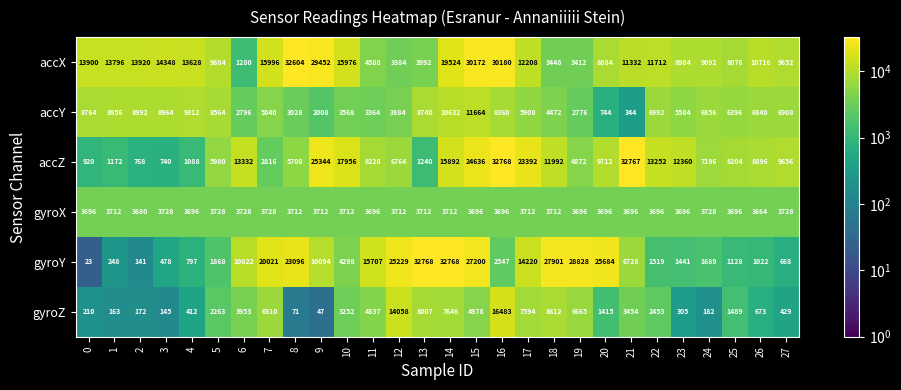

Rank the series at 3 from highest to lowest value.

accX, accY, gyroX, accZ, gyroY, gyroZ